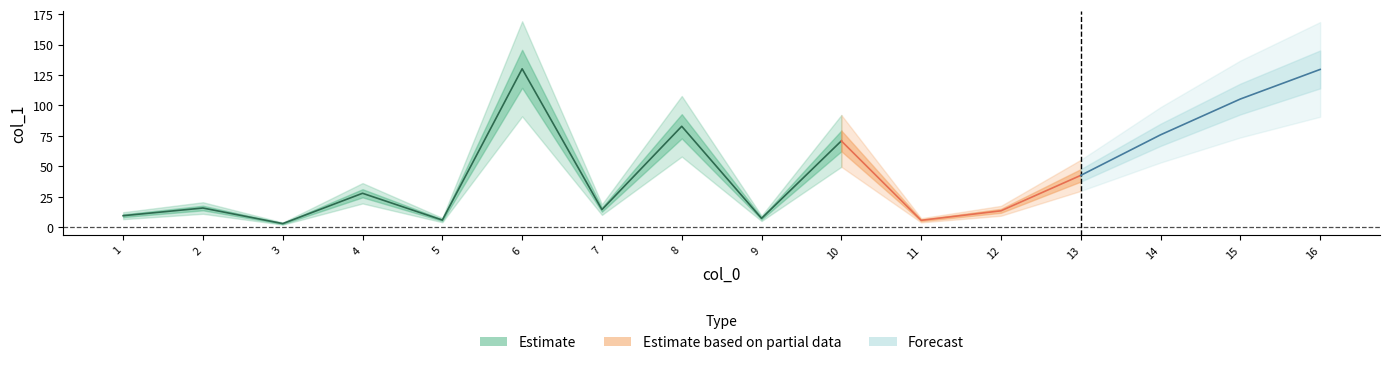

At which label does the data first exceed 27?

4